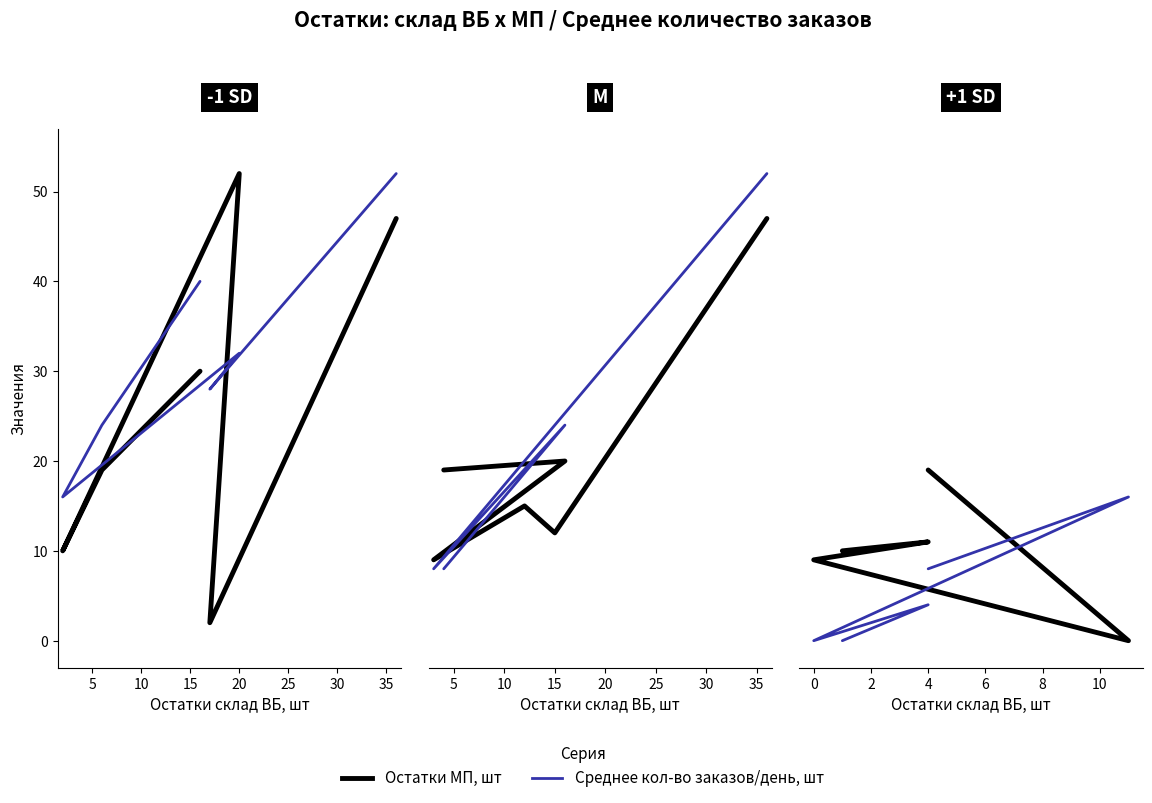

List the labels in order of Остатки МП, шт value, smallest first.

5, 10, 15, 25, 30, 20, 0